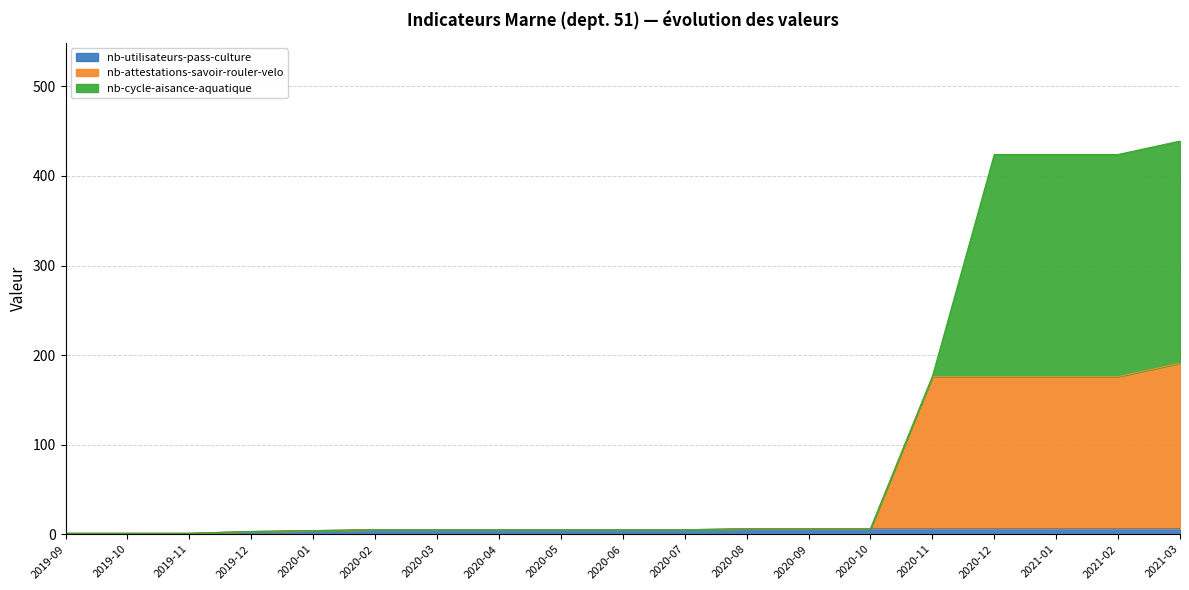

What is the label of the 14th point from the left?

2020-10